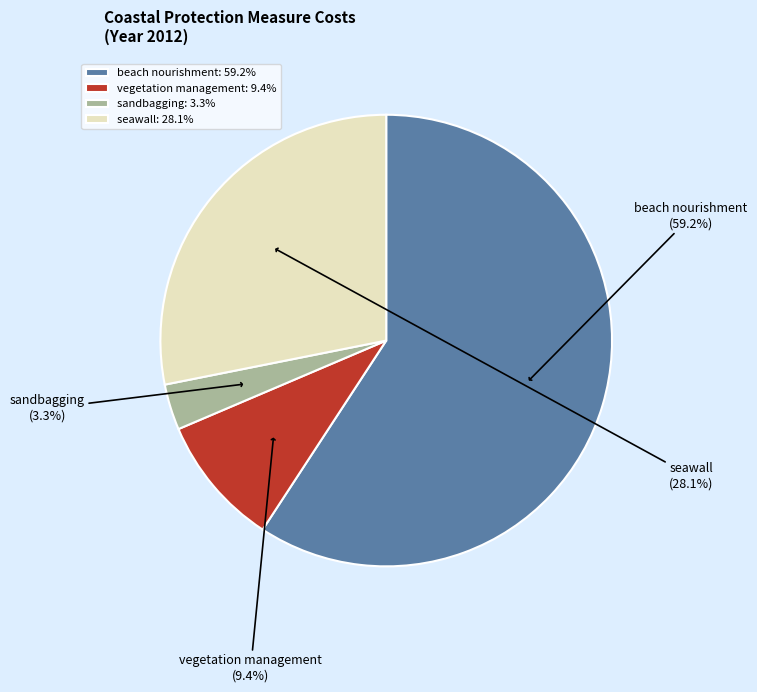

True or false: sandbagging accounts for 3% of the total.

True